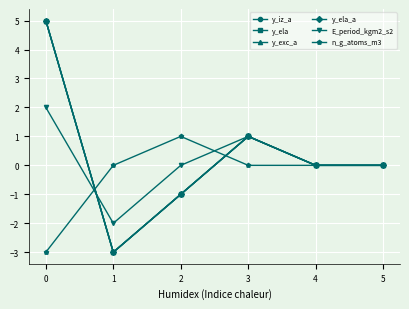

Does the chart have visible grid lines?

Yes